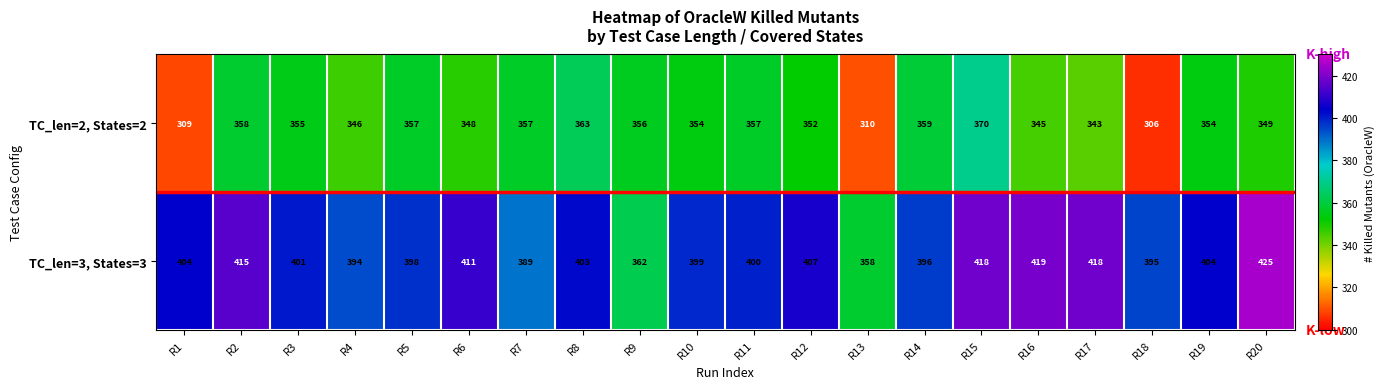

Which category has the lowest value in the TC_len=3, States=3 series?

R13